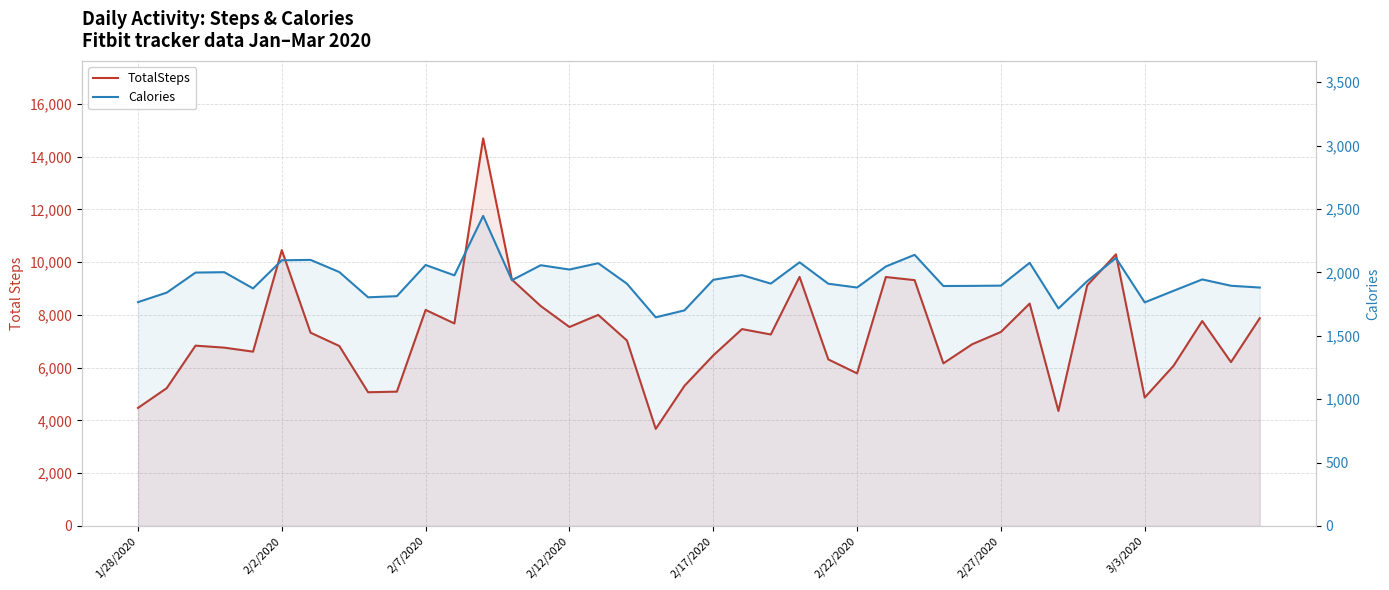

Which series changed the most between 24 and 37?

TotalSteps